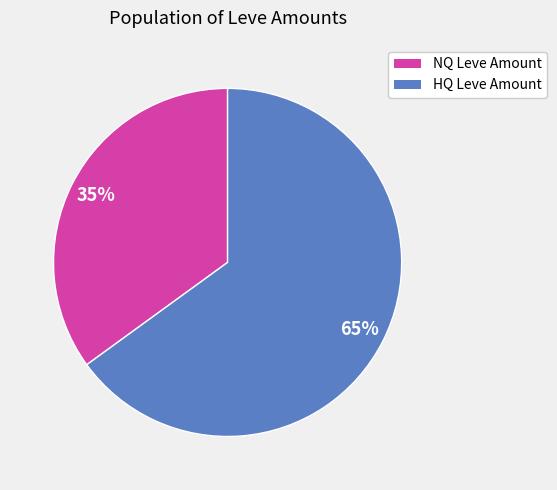

Is there any slice that represents more than half of the pie?

Yes